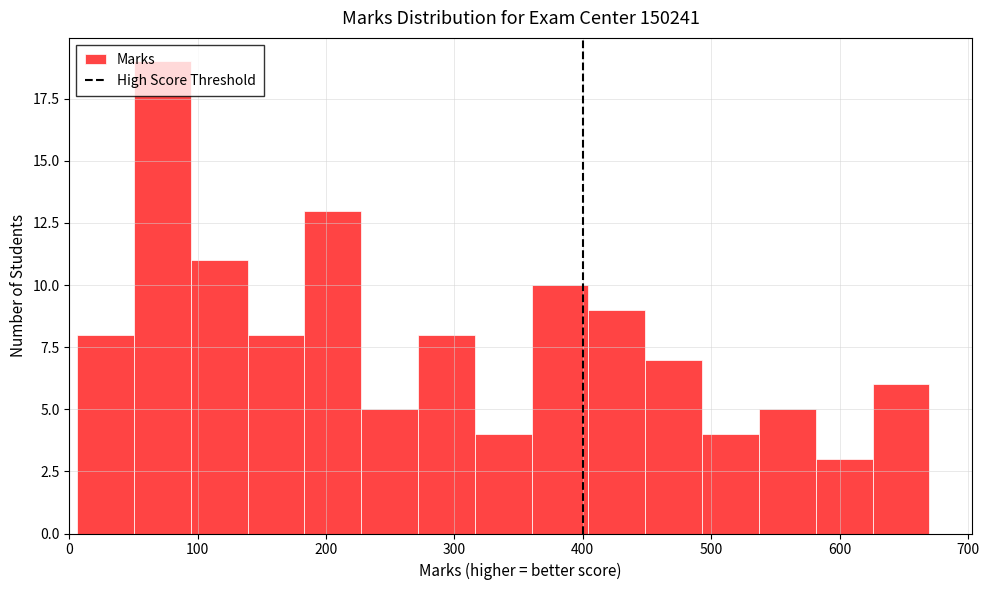

Reading left to right, list every bar in this chart as the range it spans on the x-axis followed by its height. Neither the bar edges nor the heights are printed on the chart, so give them approximately, as read against the axes.

10 to 50: 8
50 to 90: 19
90 to 140: 11
140 to 180: 8
180 to 230: 13
230 to 270: 5
270 to 320: 8
320 to 360: 4
360 to 400: 10
400 to 450: 9
450 to 490: 7
490 to 540: 4
540 to 580: 5
580 to 630: 3
630 to 670: 6